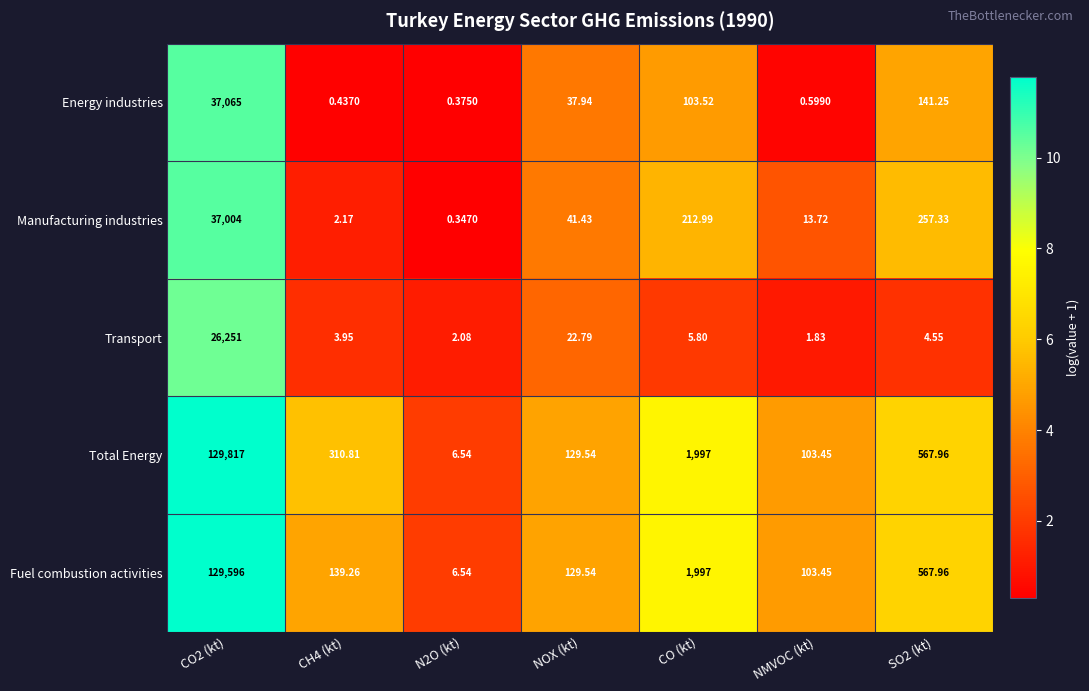

Which series has the widest spread of values?

Total Energy